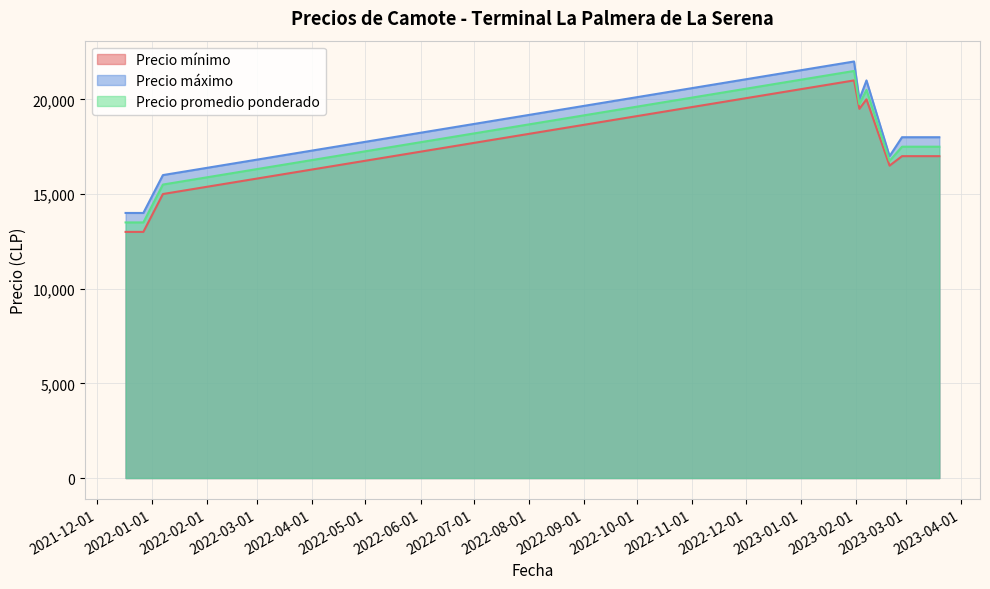

At which label does Precio mínimo first exceed 17000?

2023-01-31